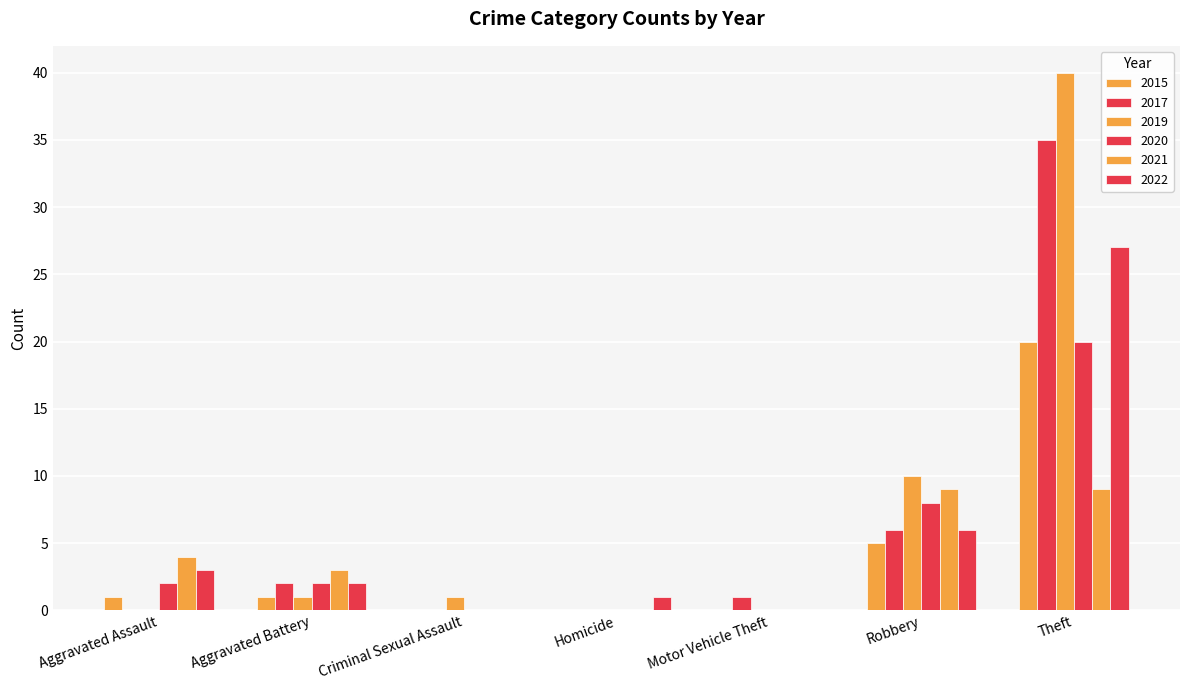

Count the number of categories in the chart.

7